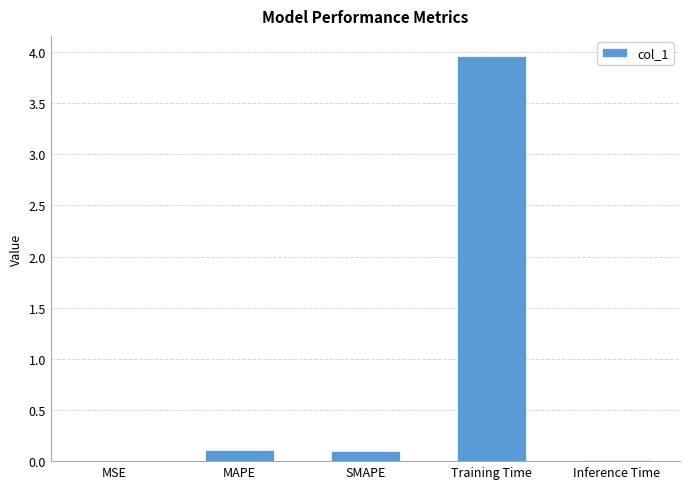

What is the sum of all values?

4.2